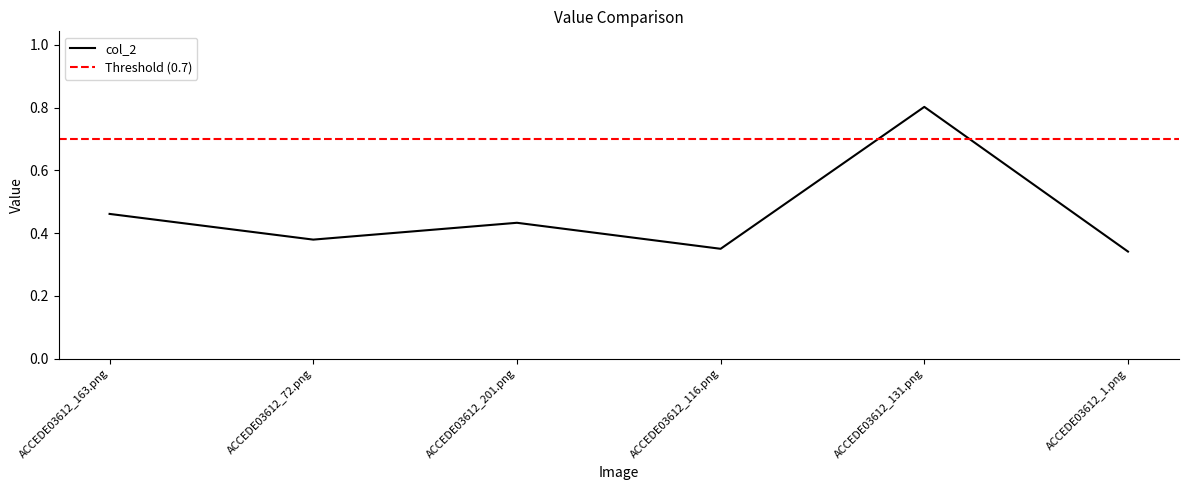

What is the maximum value shown in the chart?

0.8